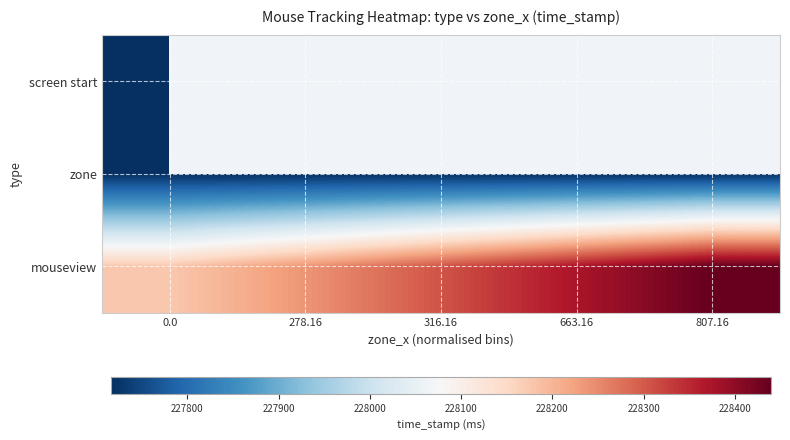

How many distinct data groups are displayed?

3